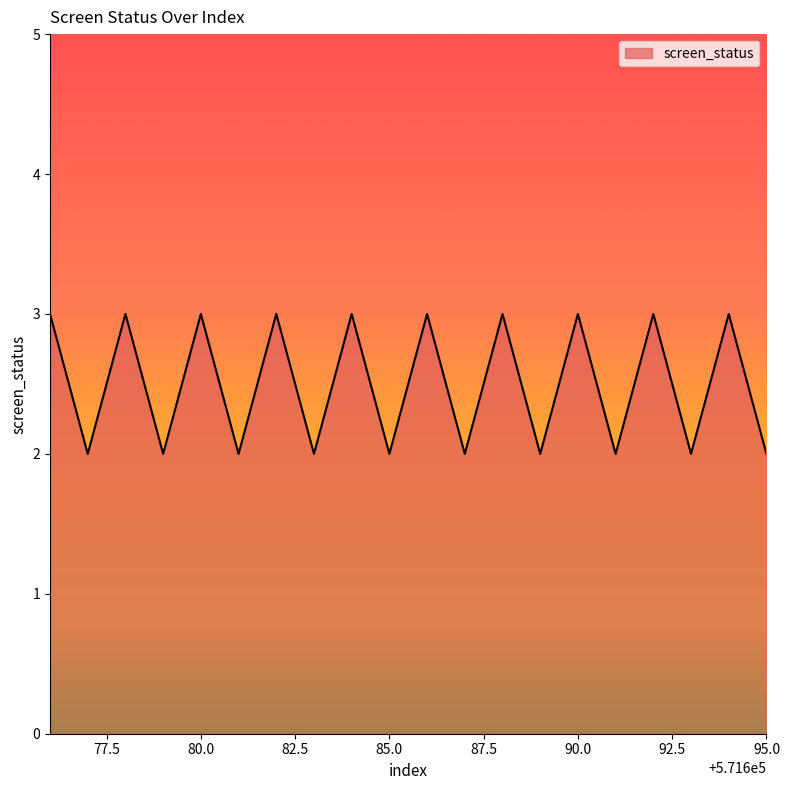

What is the maximum value shown in the chart?

3